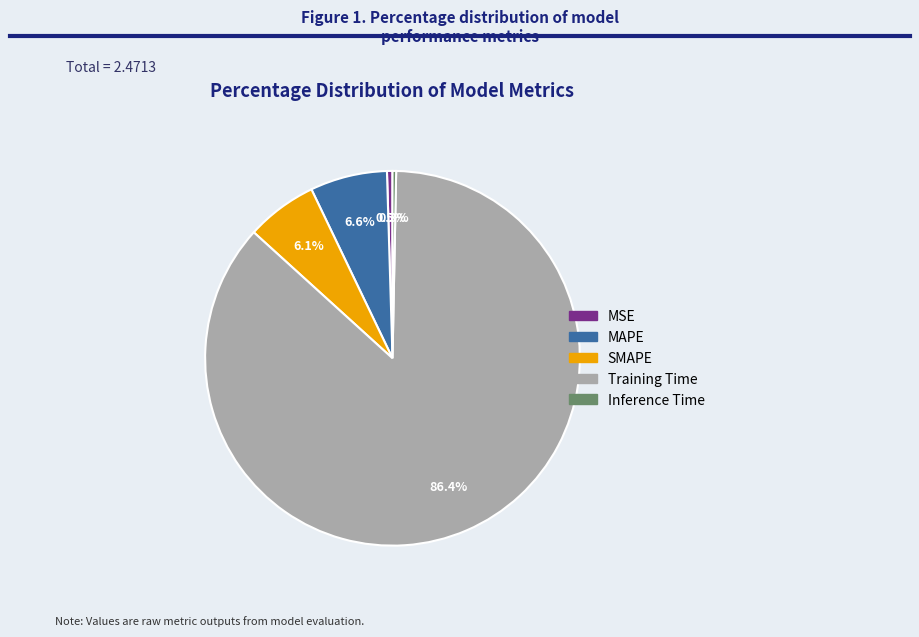

Which has a higher value, MAPE or SMAPE?

MAPE